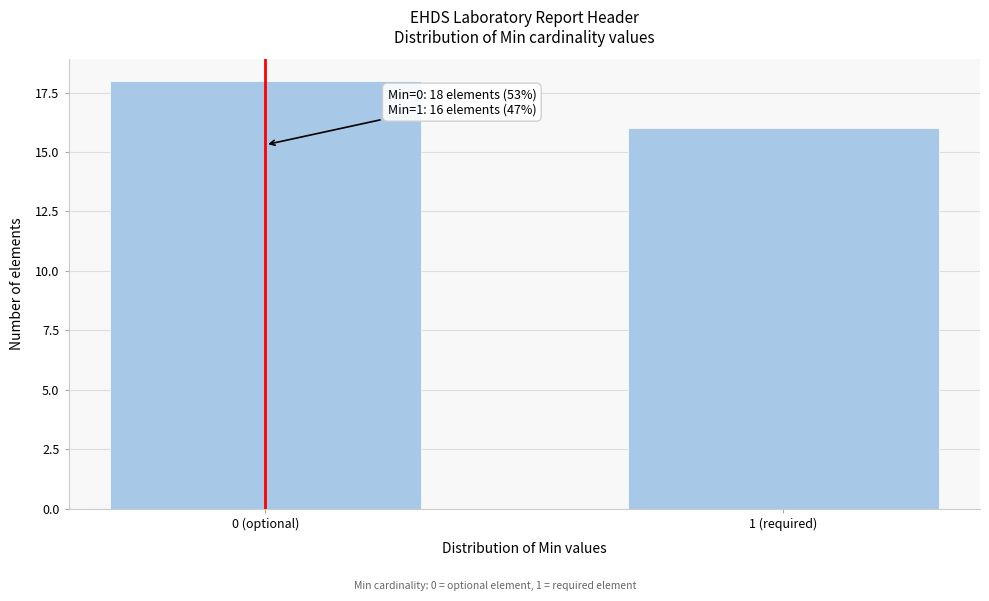

Reading right to left, list all the values displayed in this chart.

1 (required)=16	0 (optional)=18